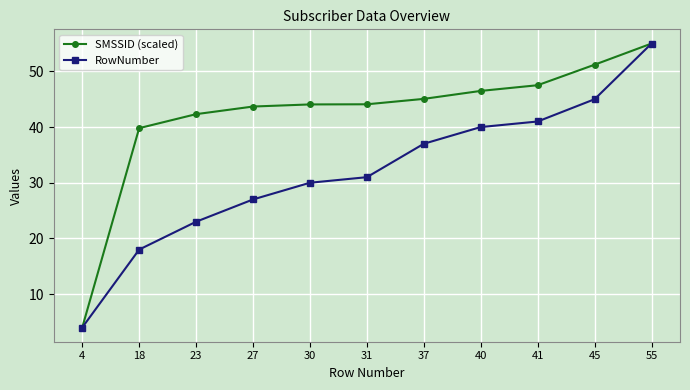

At which category is the sum across all series the highest?

55